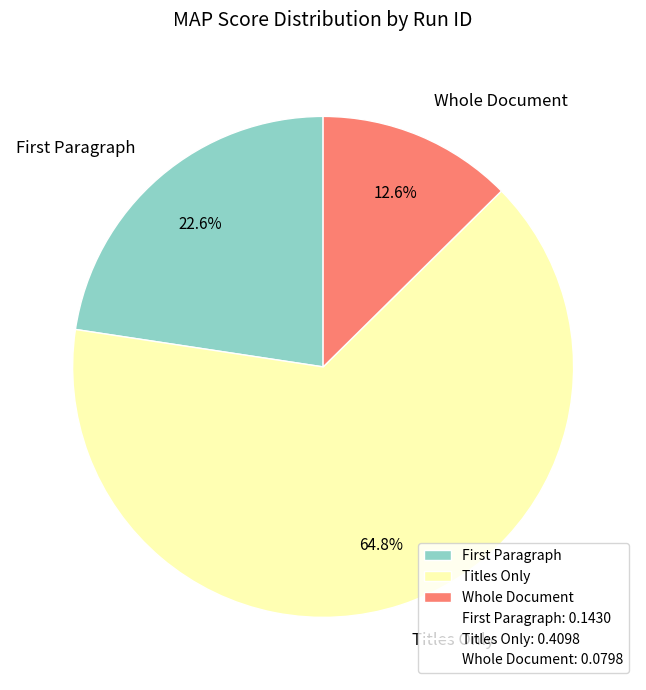

To the nearest percent, what portion does Whole Document represent?

13%